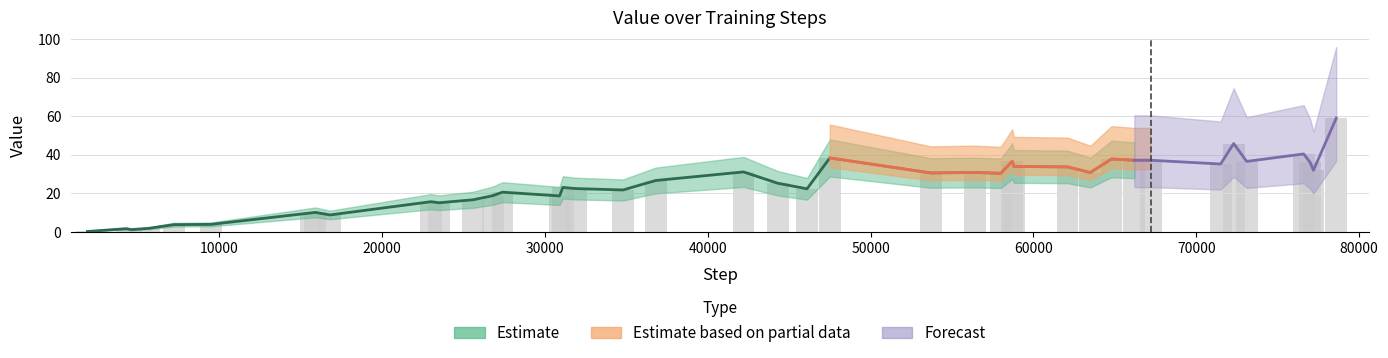

What is the difference between the maximum and minimum values?

58.7